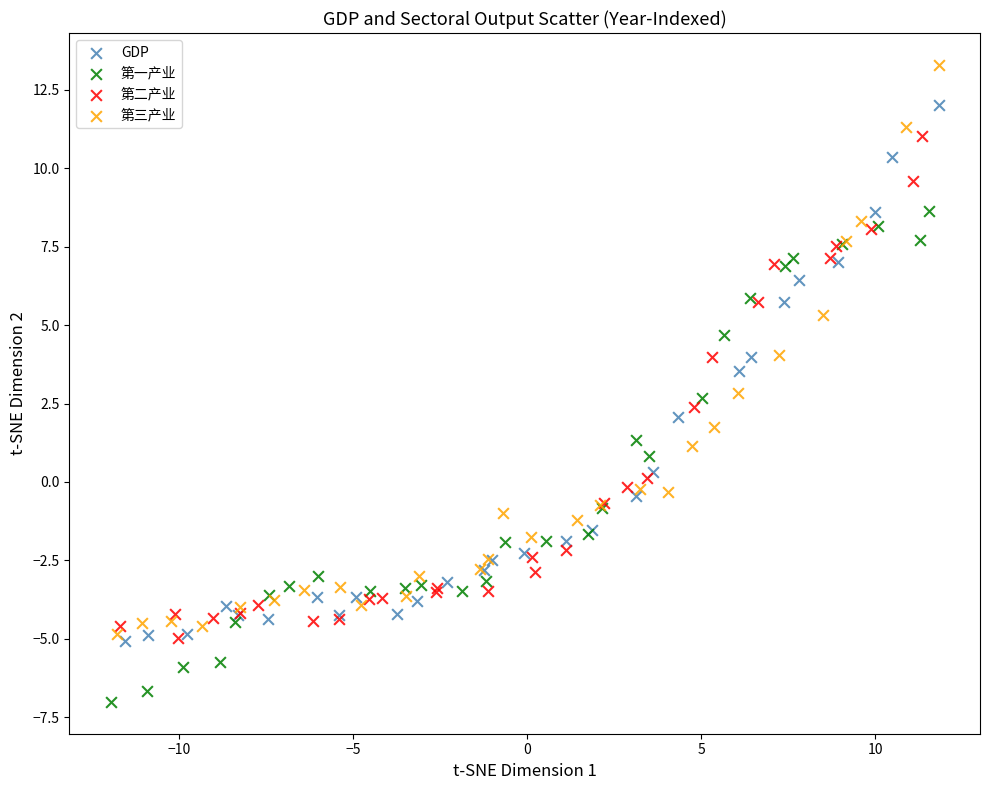

Which series has the largest Y range (max minus min)?

第三产业